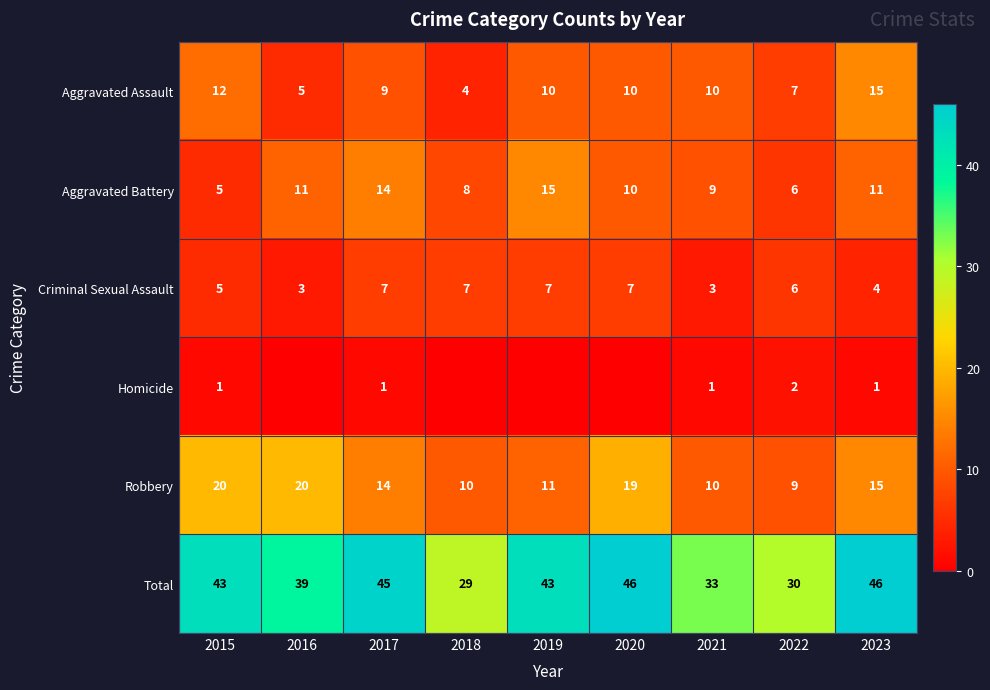

What is the sum of all Robbery values?

128